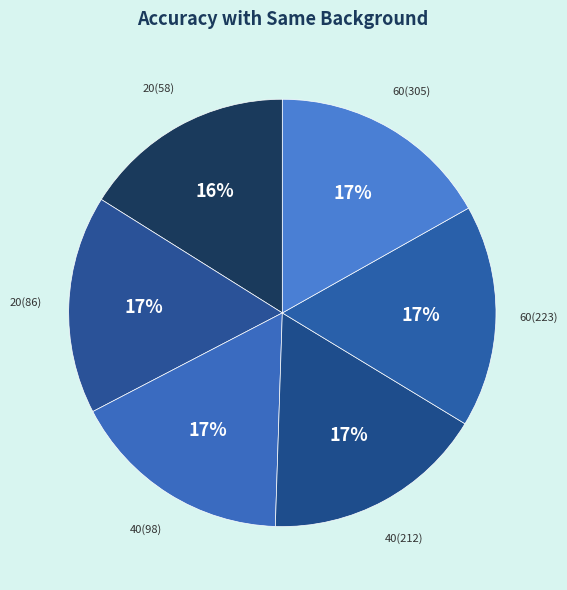

Do 40(212) and 60(305) together represent more than half of the pie?

No